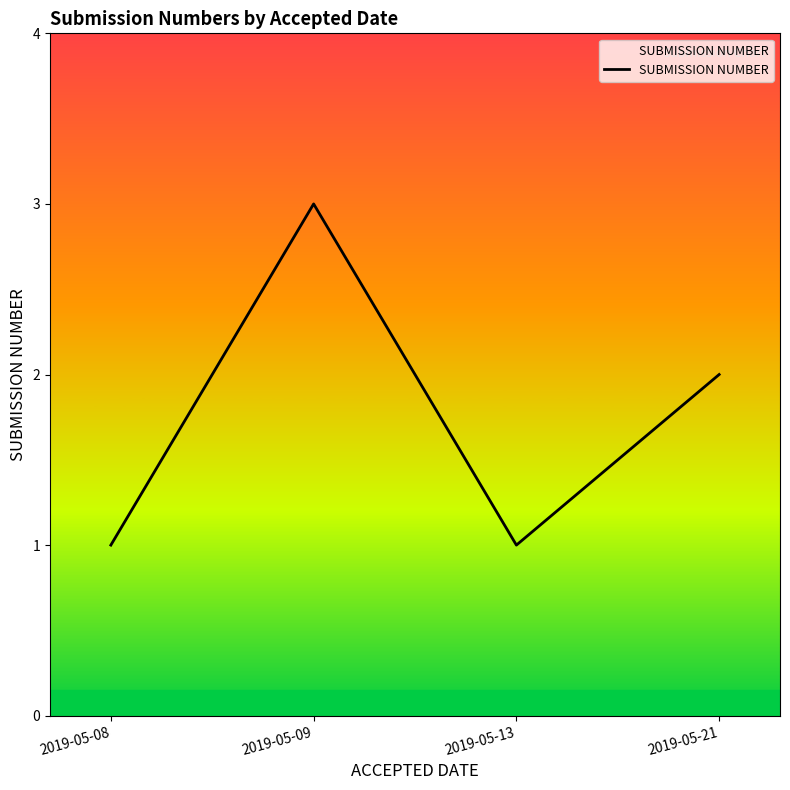

Between 2019-05-13 and 2019-05-09, which is larger?

2019-05-09